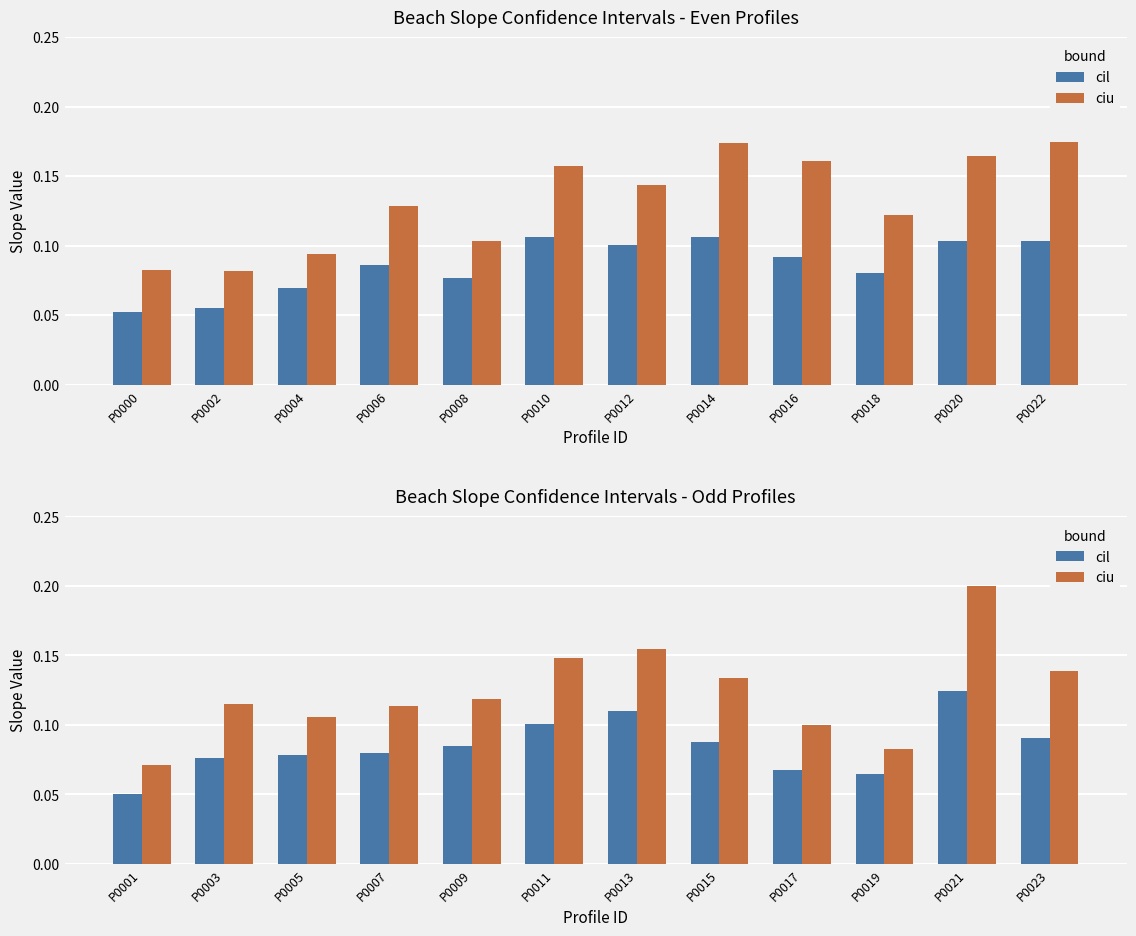

The ciu series shows 0.1 at P0003. True or false?

True